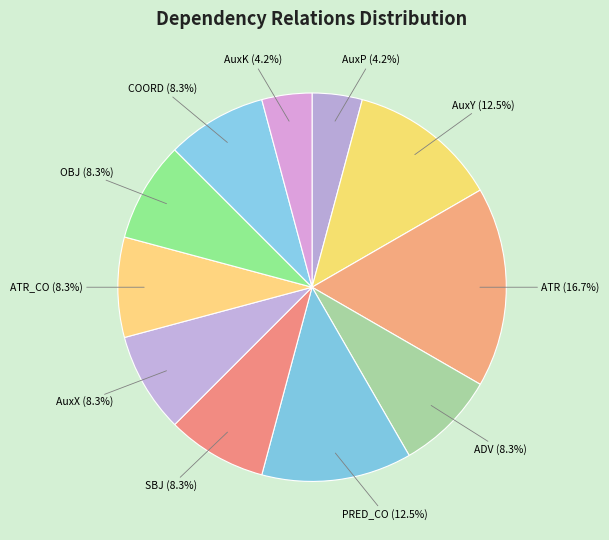

How many segments does this pie chart have?

11